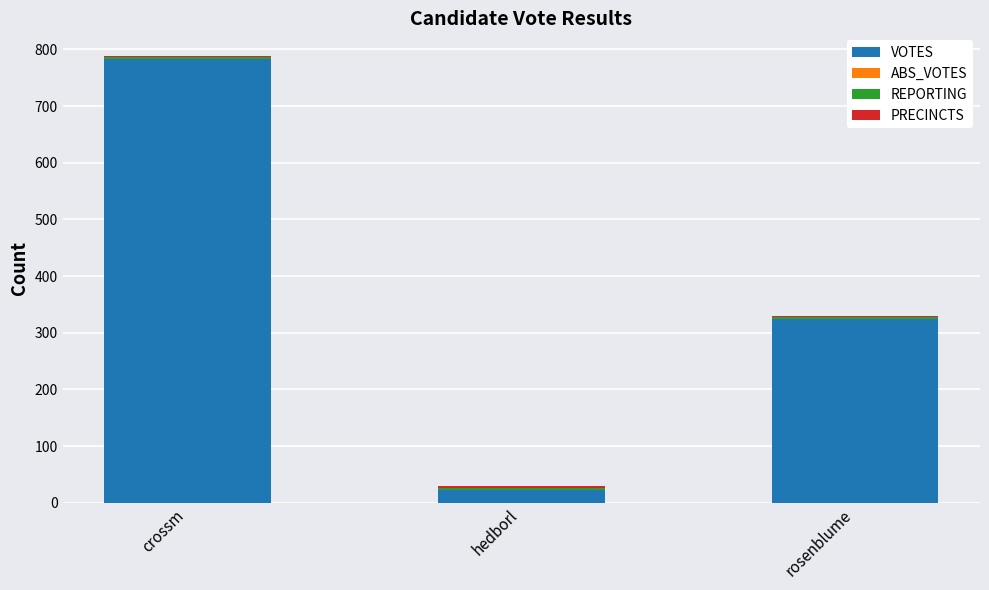

What is the difference between the maximum and minimum values in the VOTES series?

760